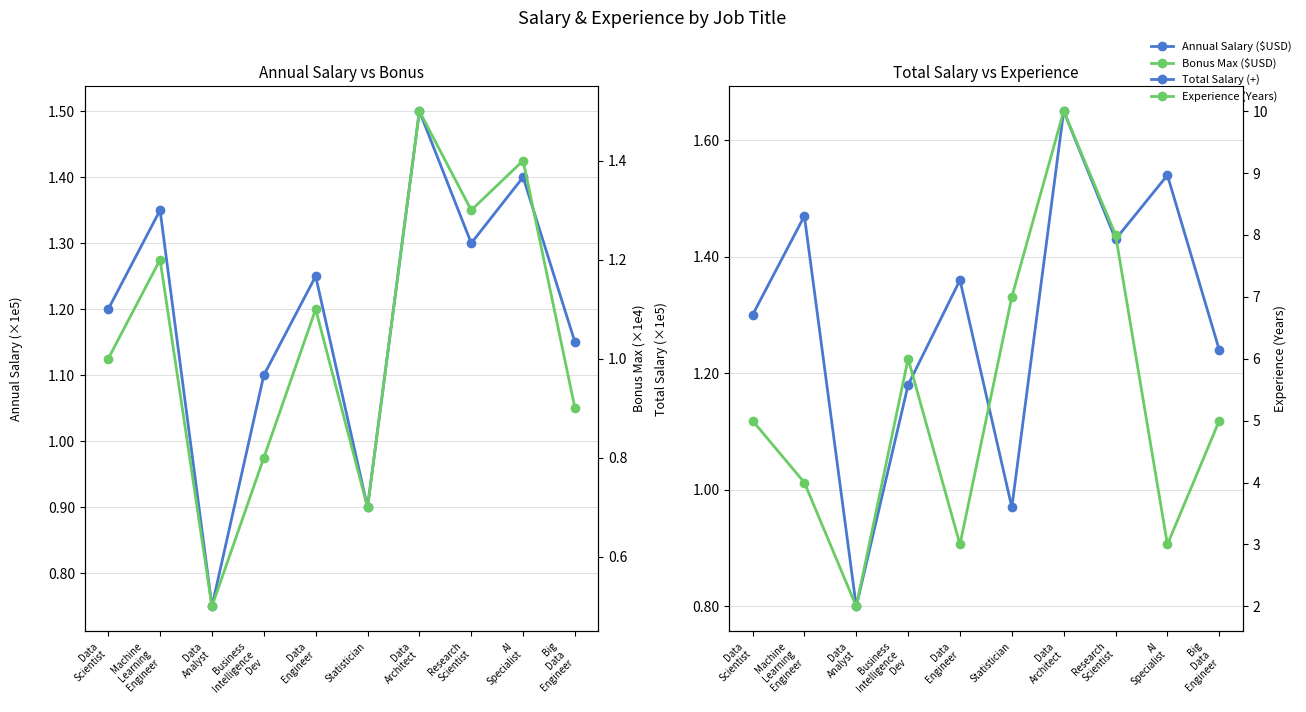

How many interior local valleys does the Bonus Max ($USD) series have?

3